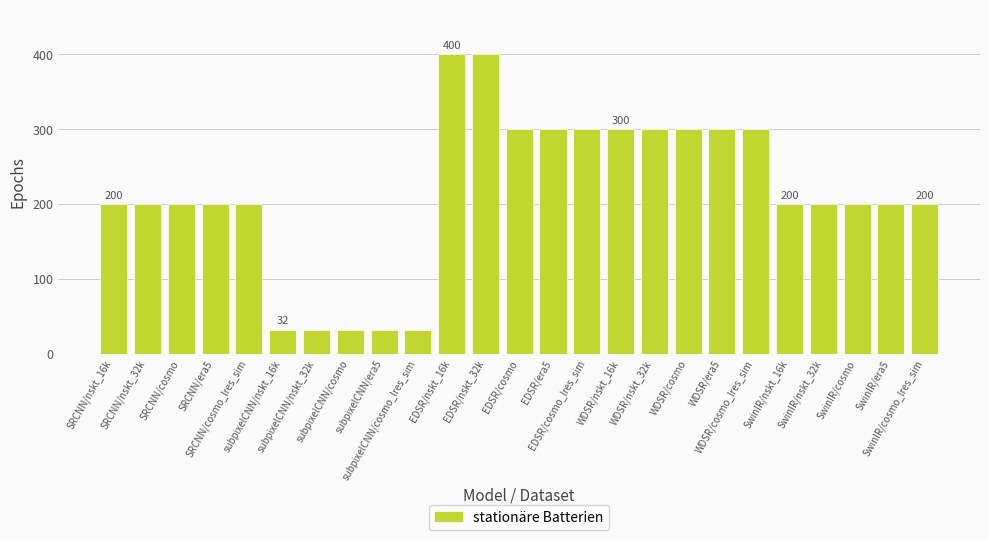

What is the greatest value displayed?

400